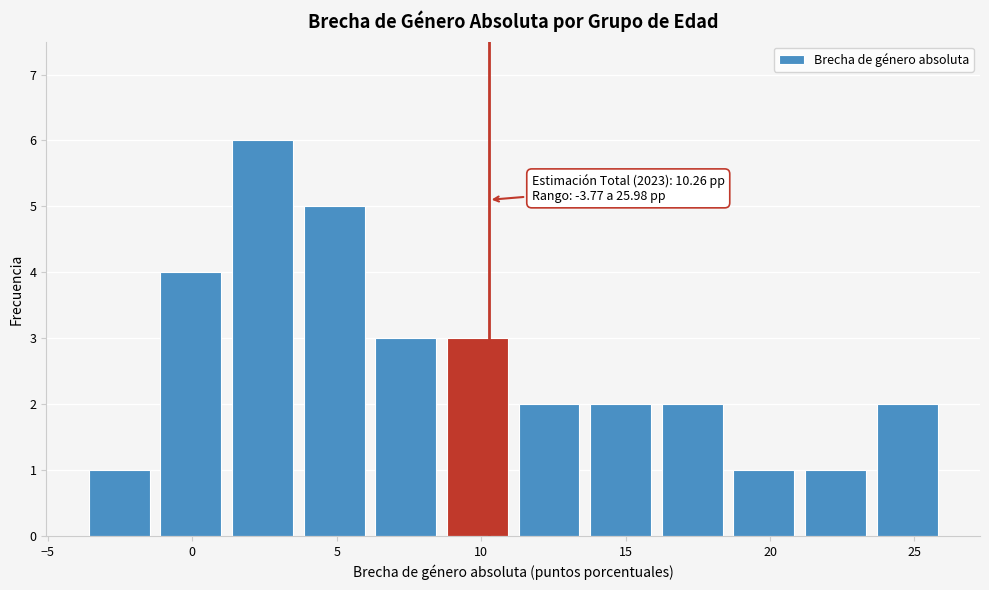

Which range on the x-axis has the tallest bar?

1.0 to 3.5